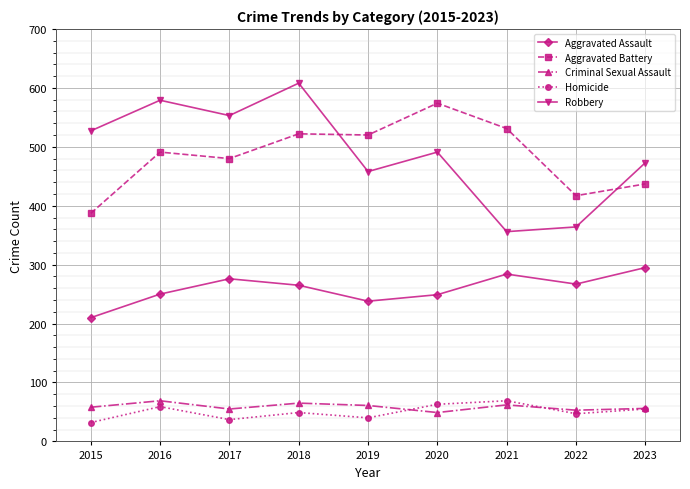

Is it true that Aggravated Assault equals 295 at 2023?

True